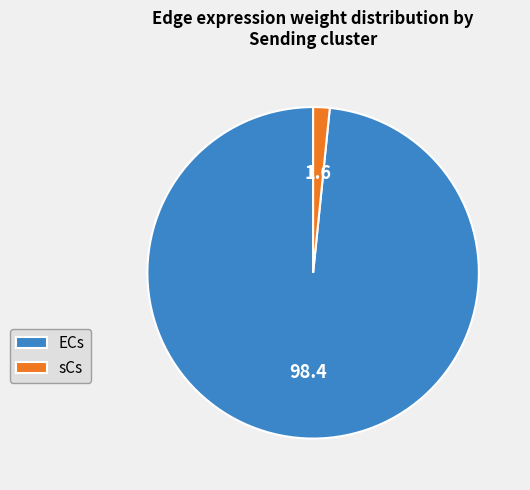

What is the largest slice in the pie chart?

ECs